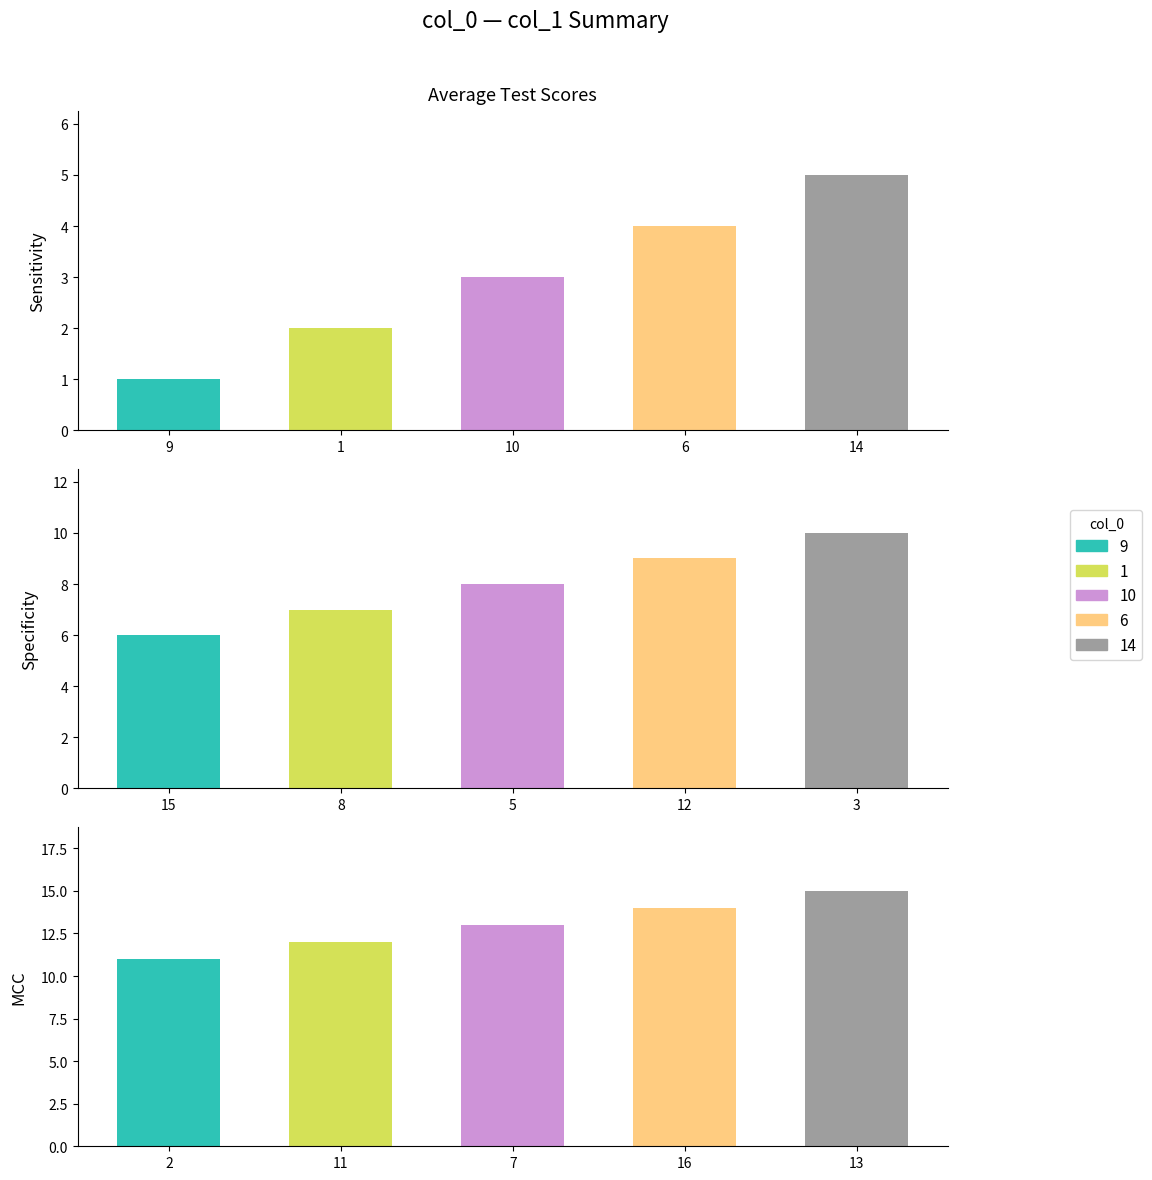

What is the label of the 2nd bar from the left?

1